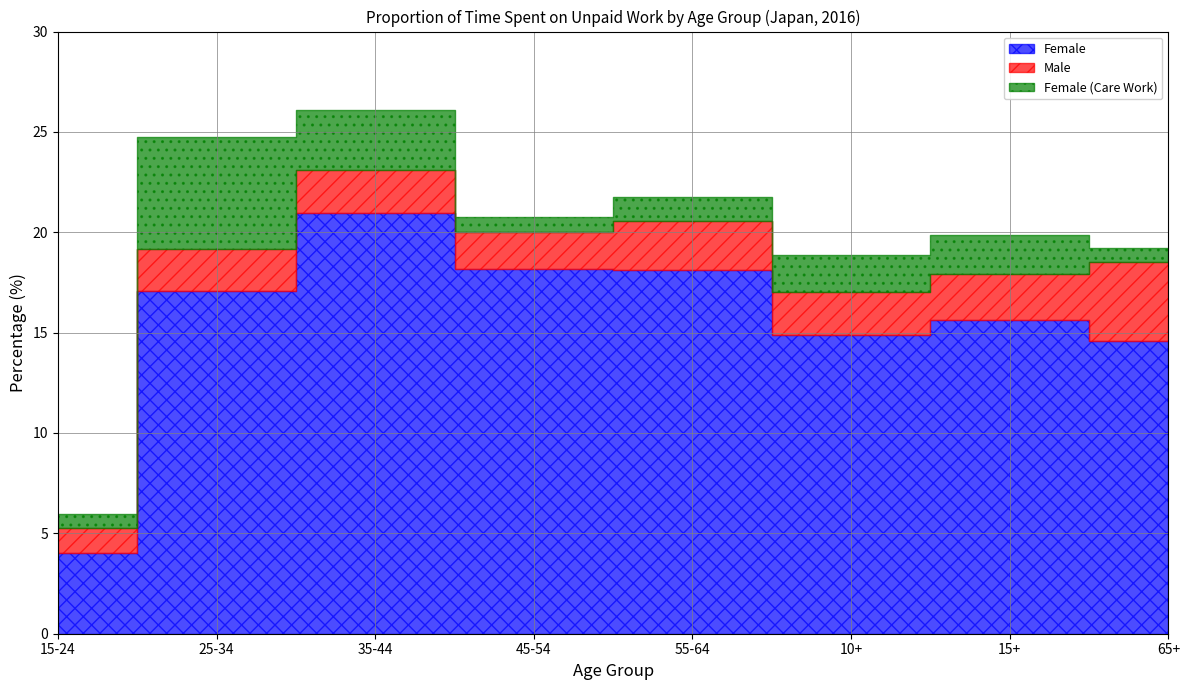

Which series ends up on top after the final intersection of Female (Care Work) and Male?

Male